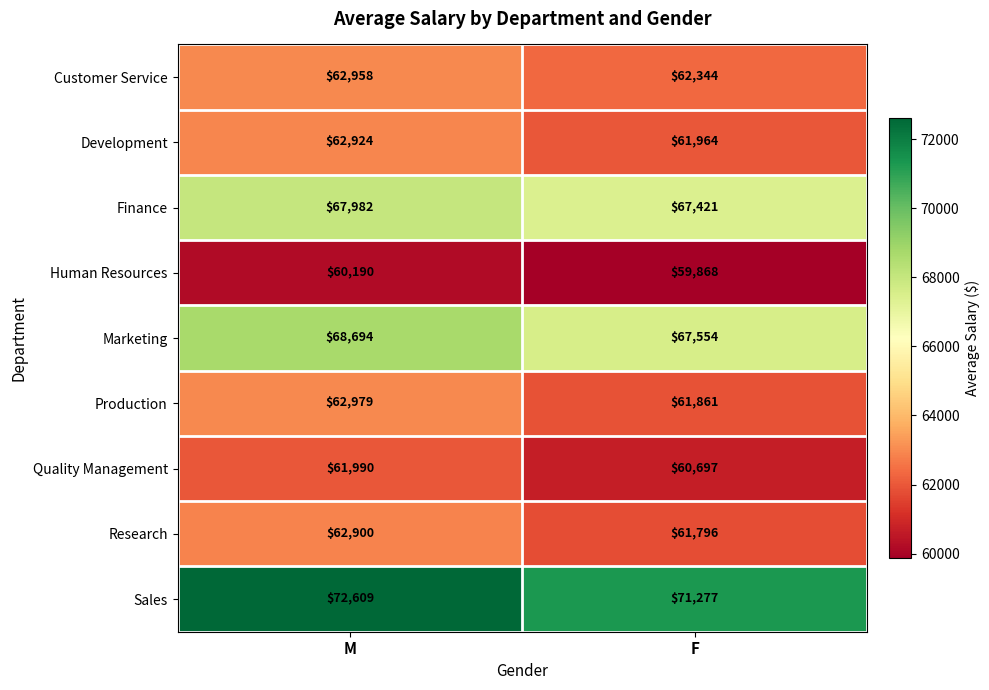

What is the average value of the Production series?

62420